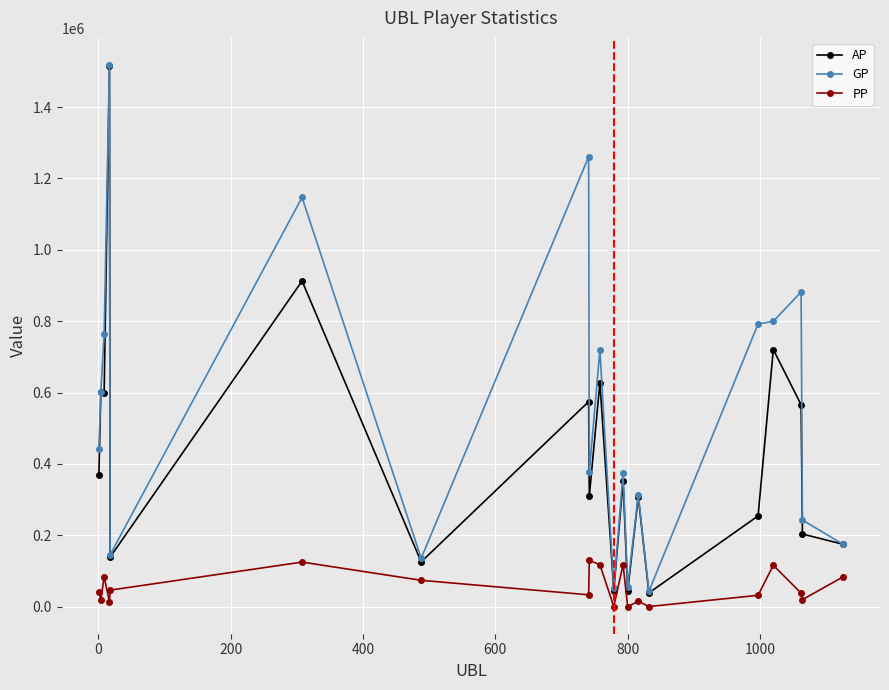

At how many categories does at least one series exceed 959984?

3